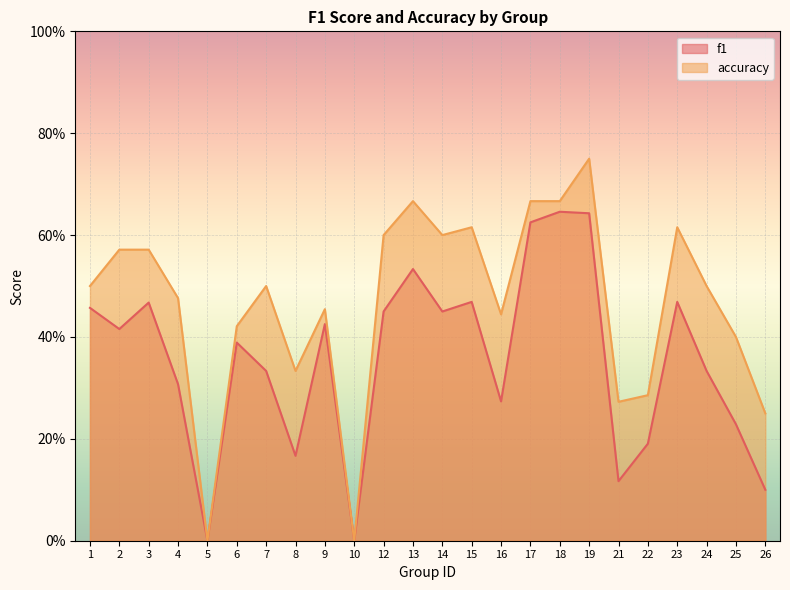

Does the chart display data point markers on the line(s)?

No